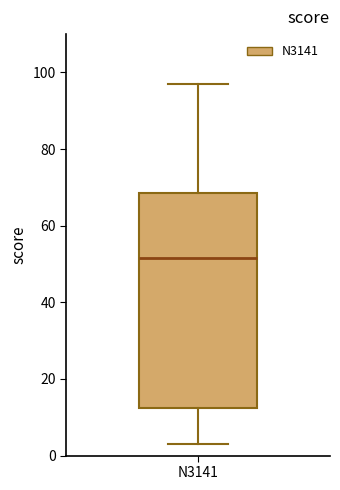

Transcribe this box plot: give where the median line is, the range the box spans, and where the two whiskers end, as read against the y-axis. The values are not printed on the chart, so give them approximately, as read against the axis.

median 52, box 12 to 68, whiskers 4 to 98